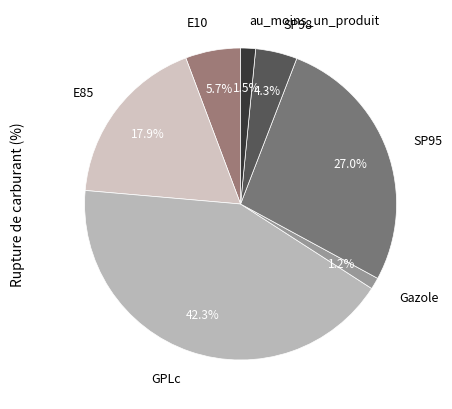

Is the sum of GPLc and Gazole greater than half?

No